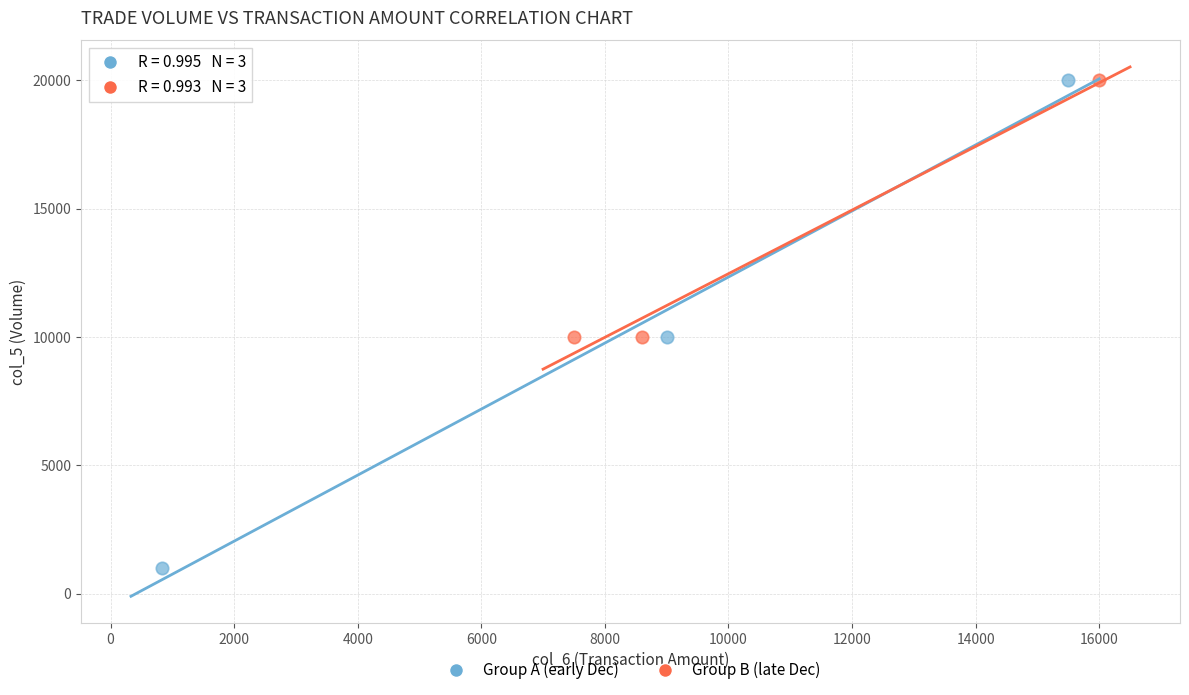

Which series has the largest Y range (max minus min)?

Group A (early Dec)